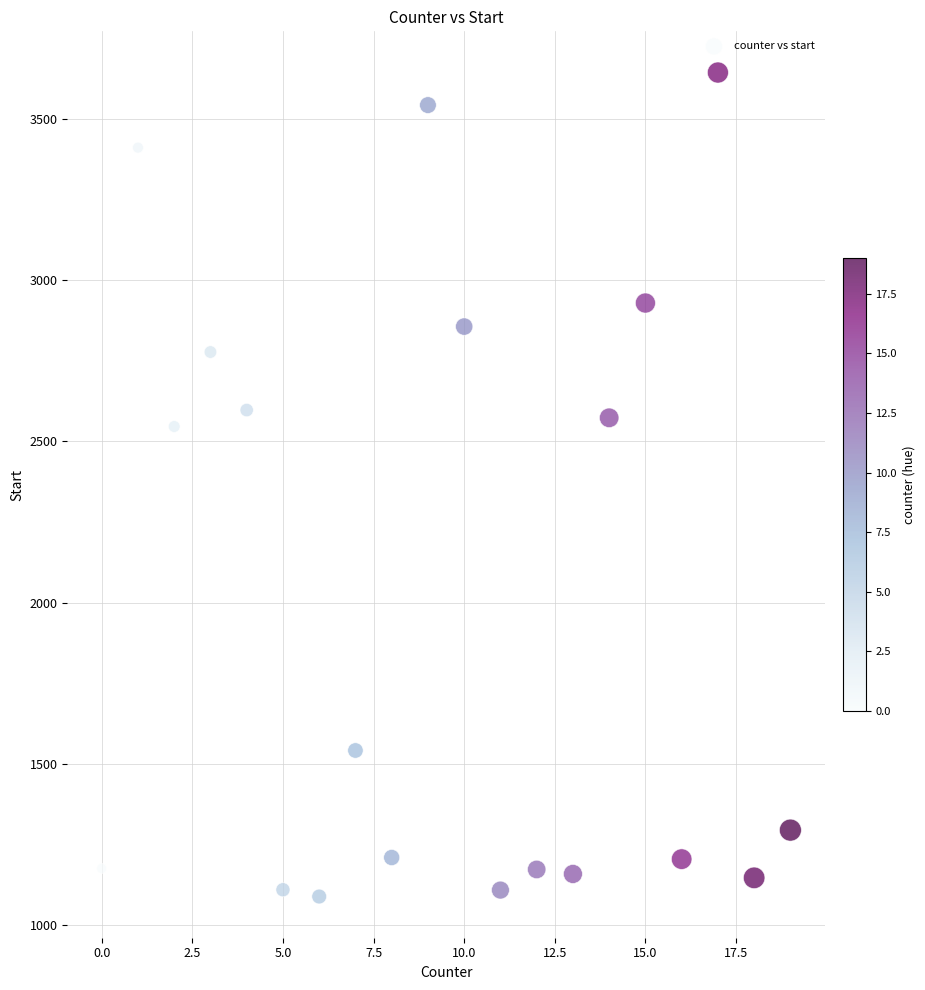

What is the range of Y values (max minus min)?

2556